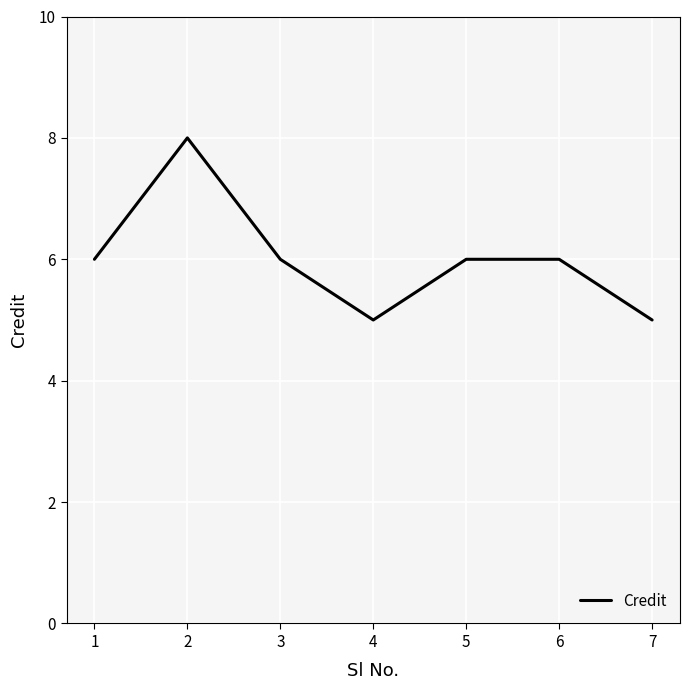

What is the maximum value shown in the chart?

8